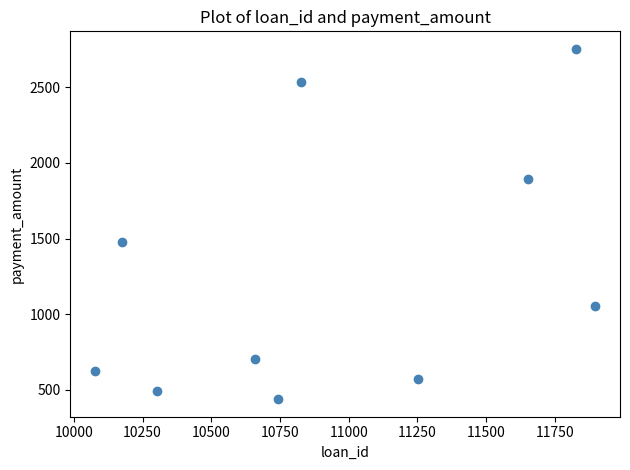

What Y value in the scatter plot is closest to 1596?

1474